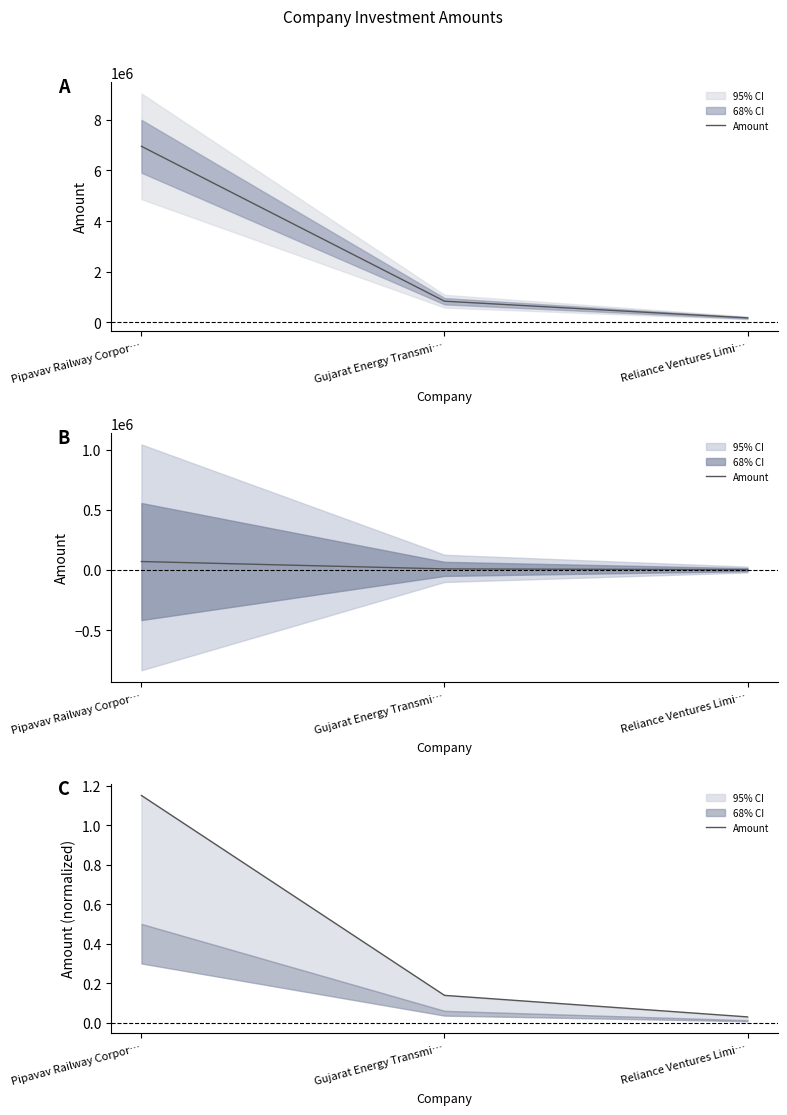

What is the sum of all values?

1.3